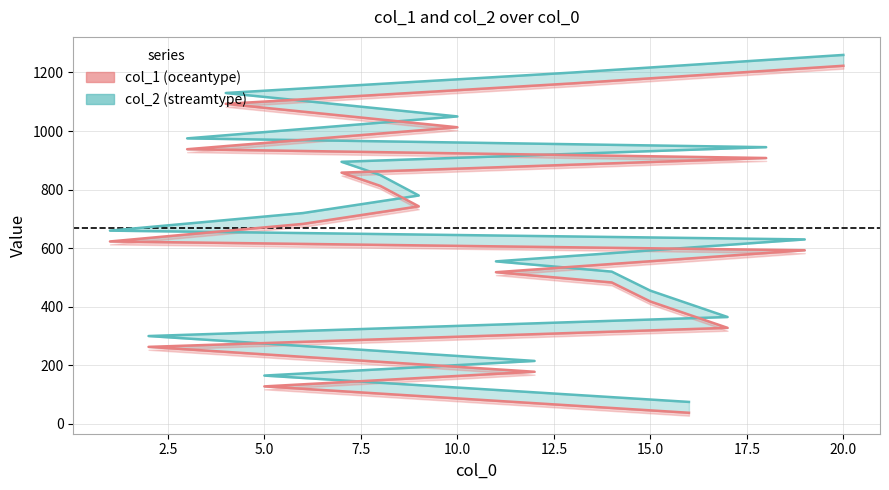

True or false: col_1 and col_2 intersect in this chart.

False